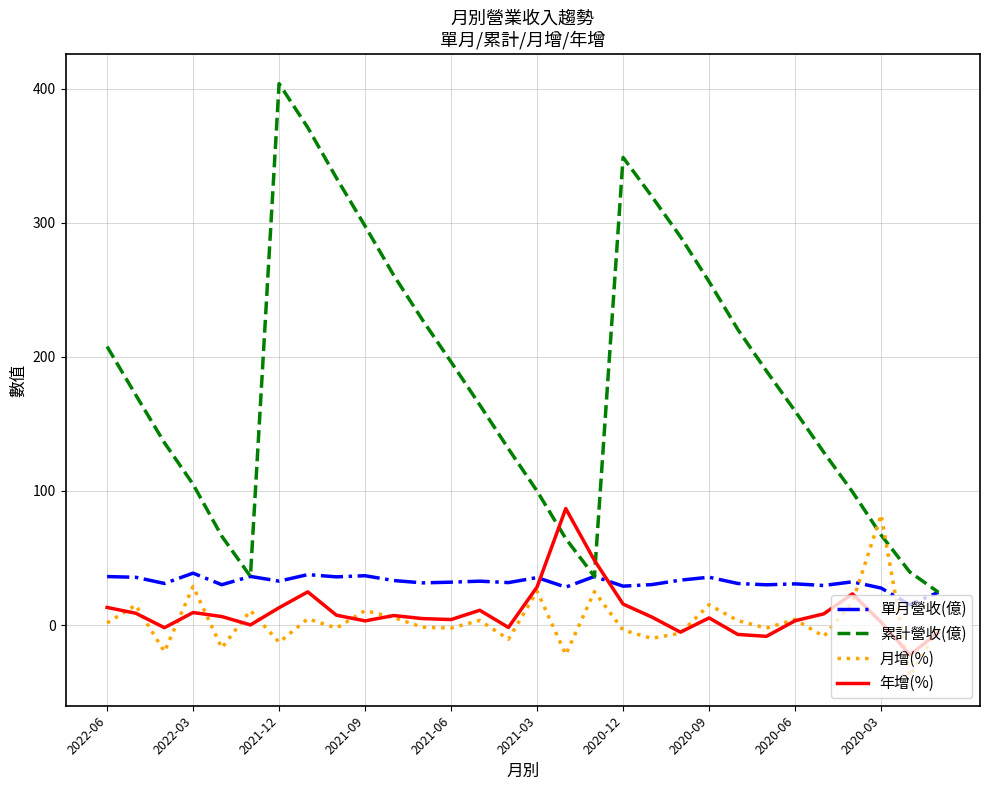

Which series has the largest range (max minus min)?

累計營收(億)